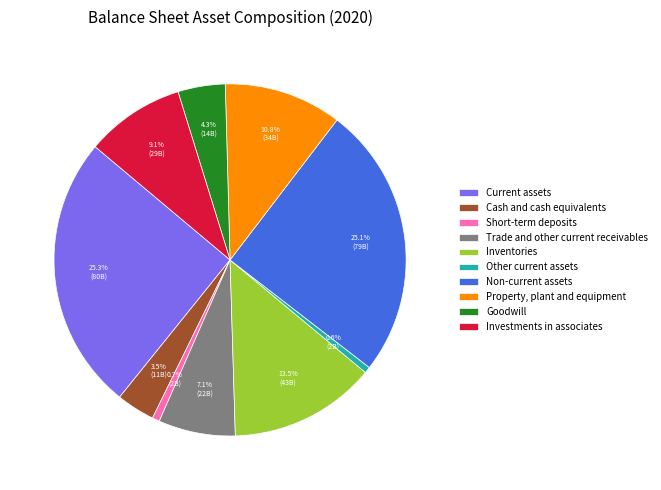

Does Other current assets represent more than half of the total?

No